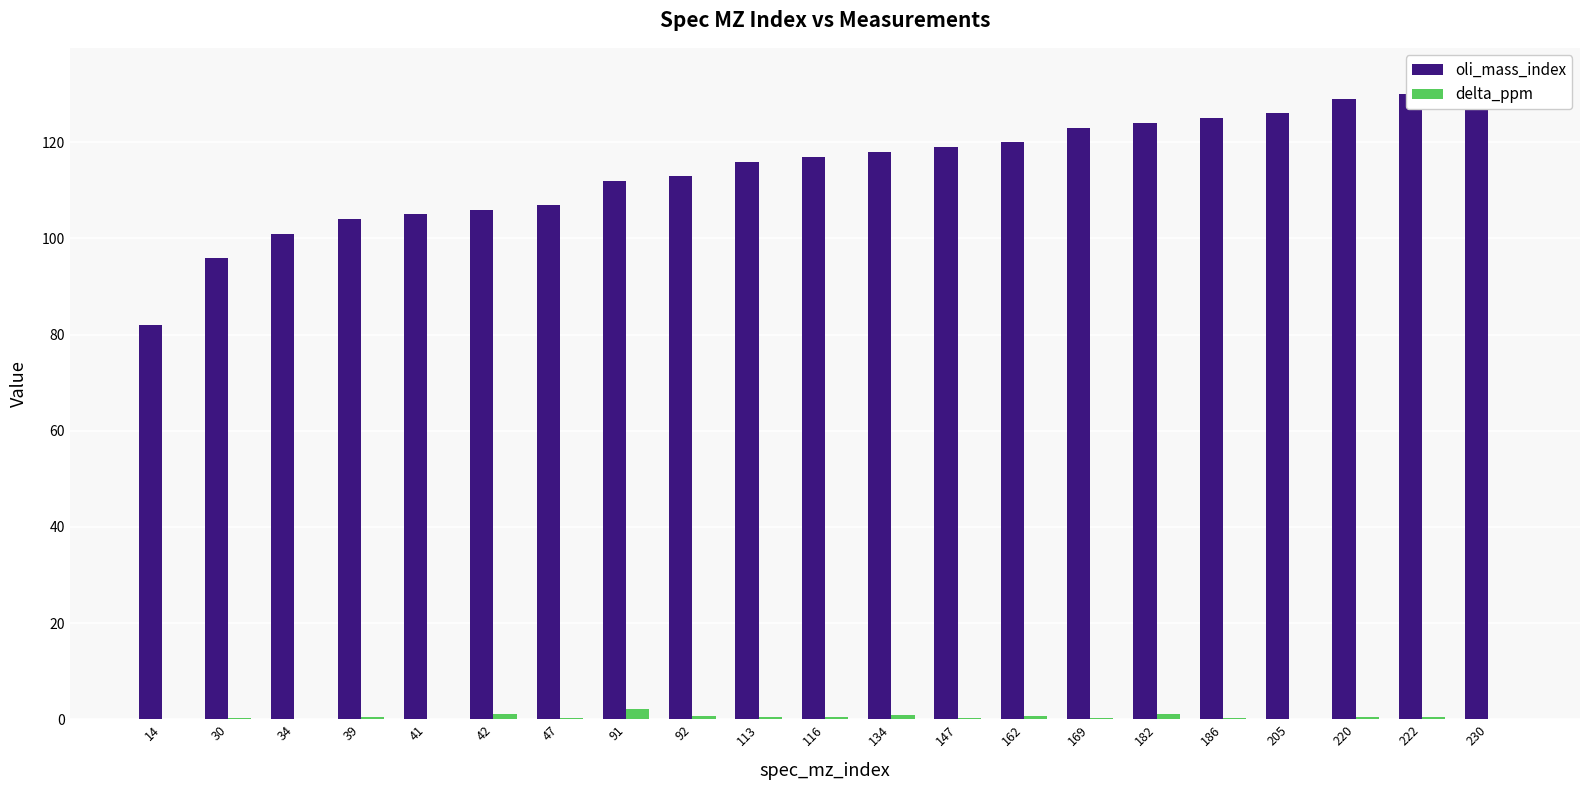

Which series changed the most between 30 and 47?

oli_mass_index